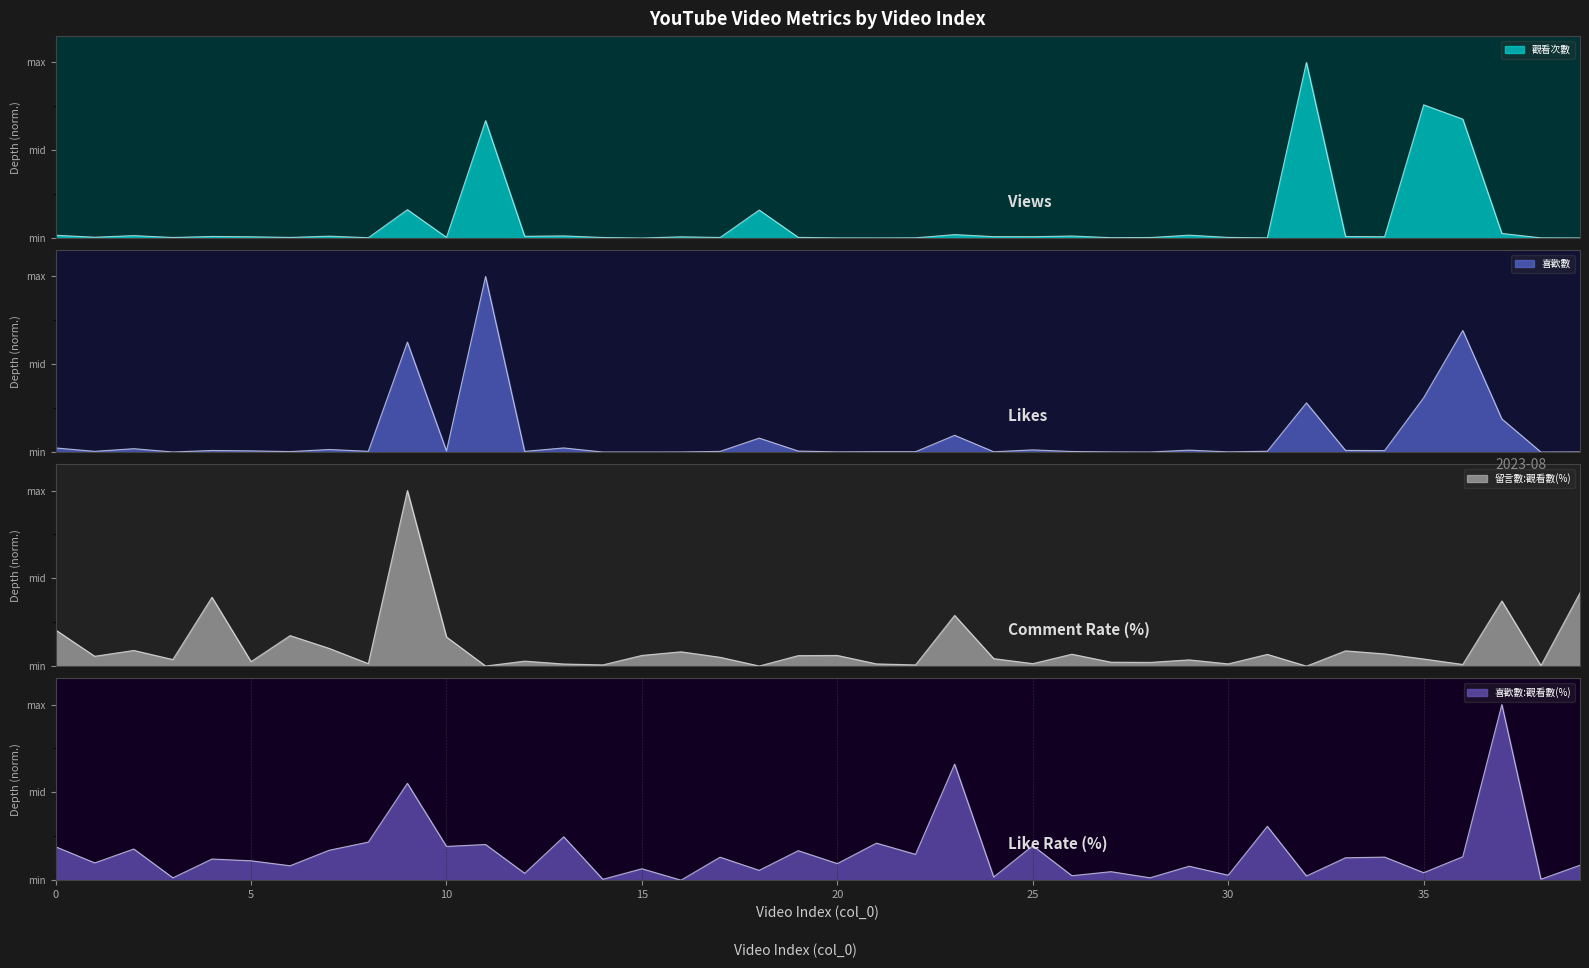

What is the difference between the second highest and second lowest values in the 喜歡數:觀看數(%) series?

0.7